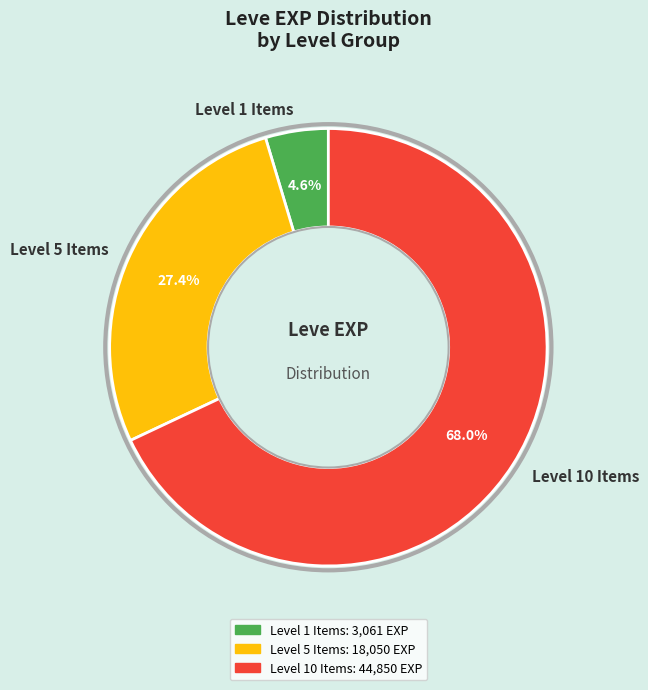

Rank the categories by value from lowest to highest.

Level 1 Items, Level 5 Items, Level 10 Items